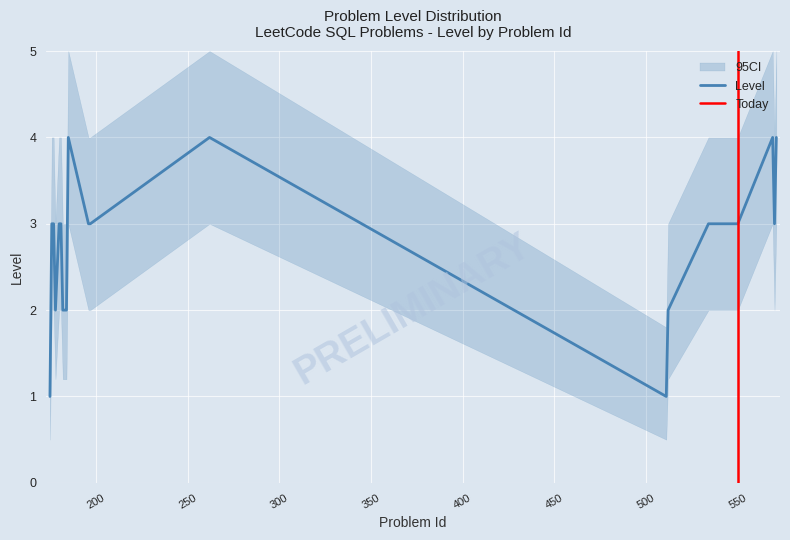

The chart shows a value of 5 at 570. True or false?

False